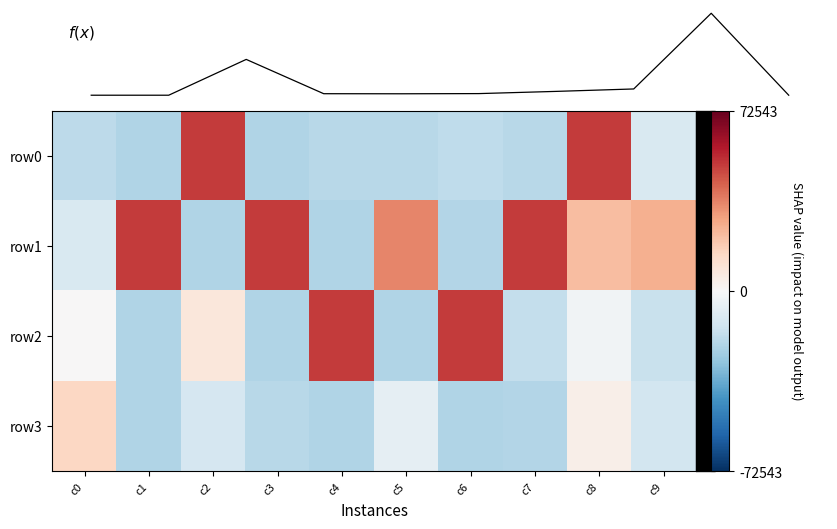

What is the maximum value shown in the chart?

50795.9